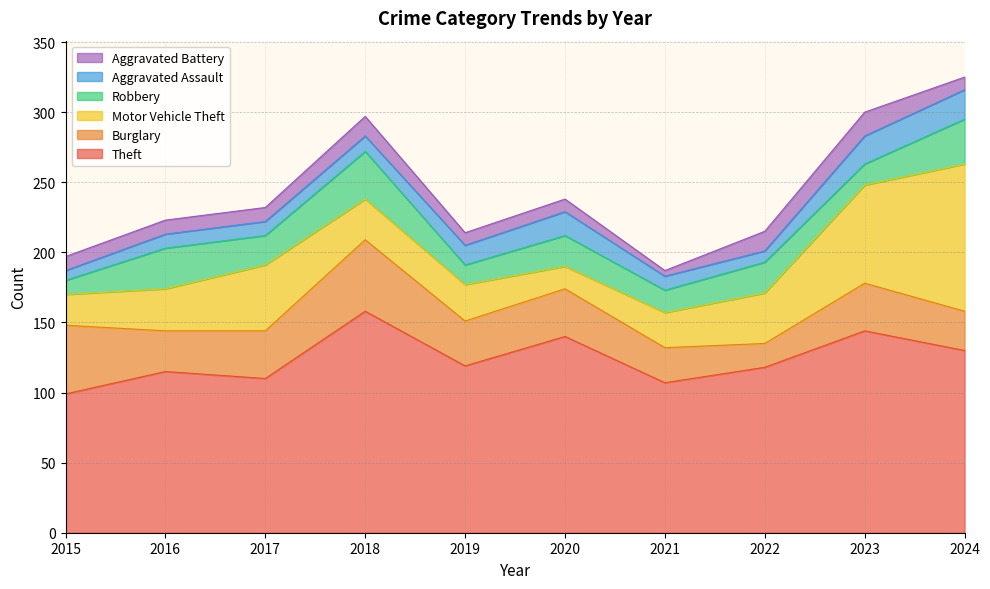

At 2024, list the series in order from smallest to largest.

Aggravated Battery, Aggravated Assault, Burglary, Robbery, Motor Vehicle Theft, Theft